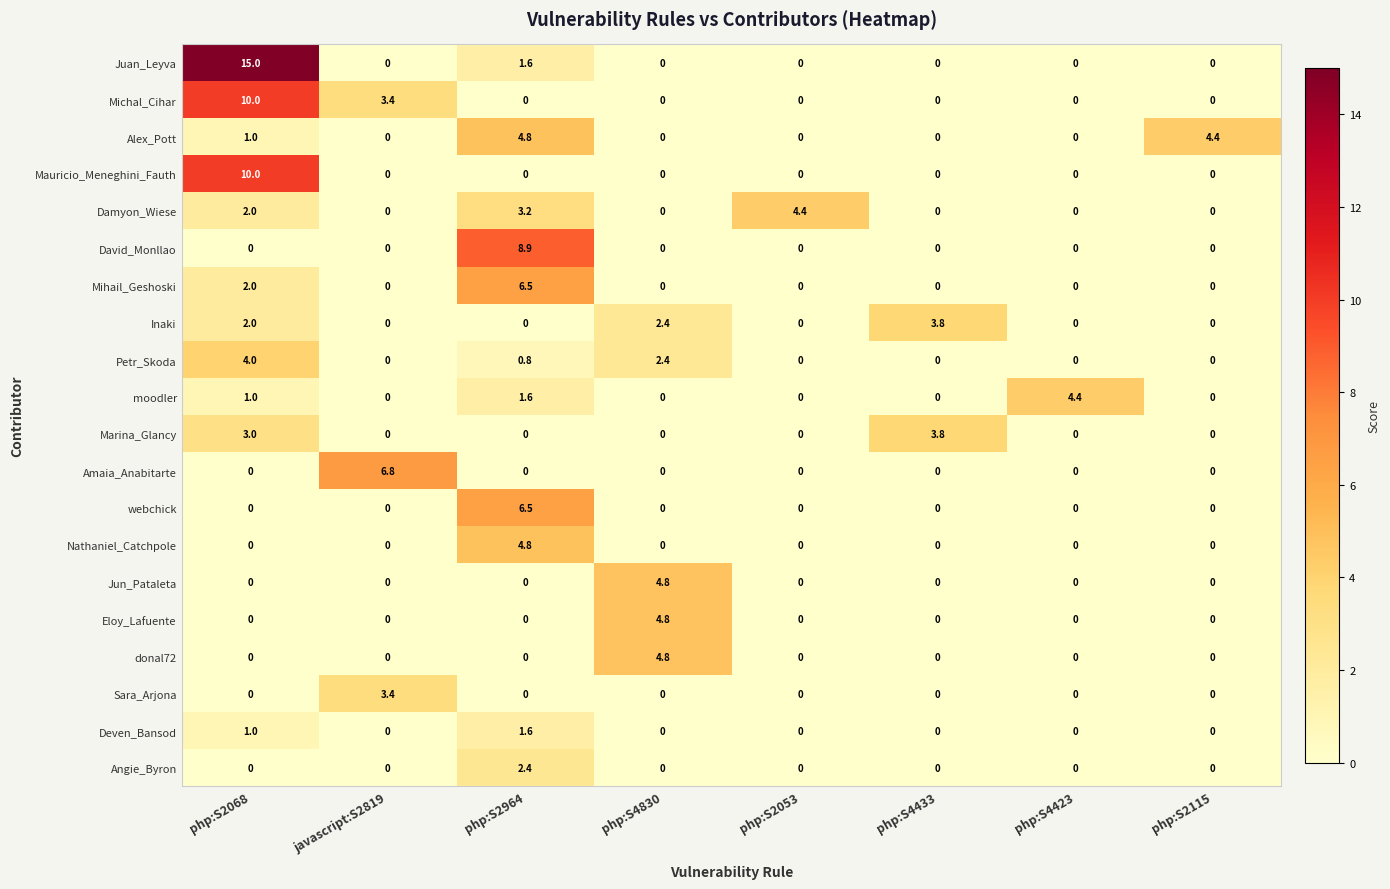

What is the spread (max minus min) of values at php:S4830?

4.8